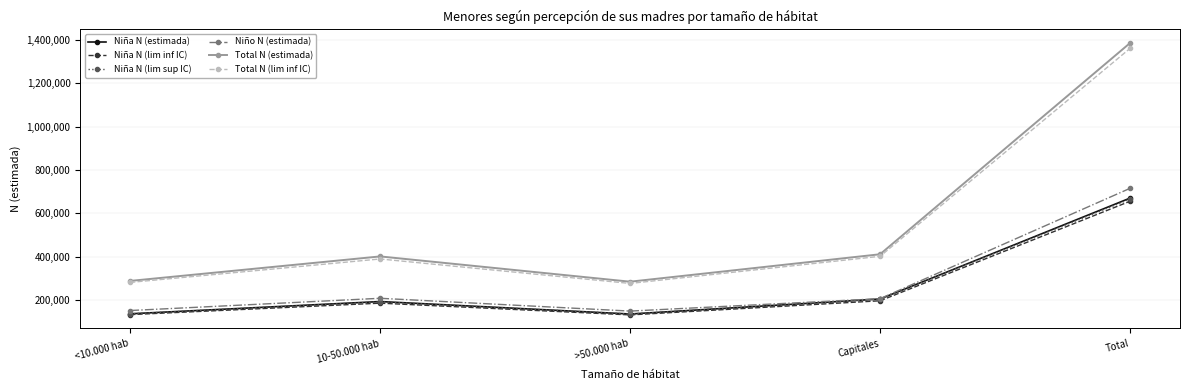

How many interior local valleys does the Total N (estimada) series have?

1